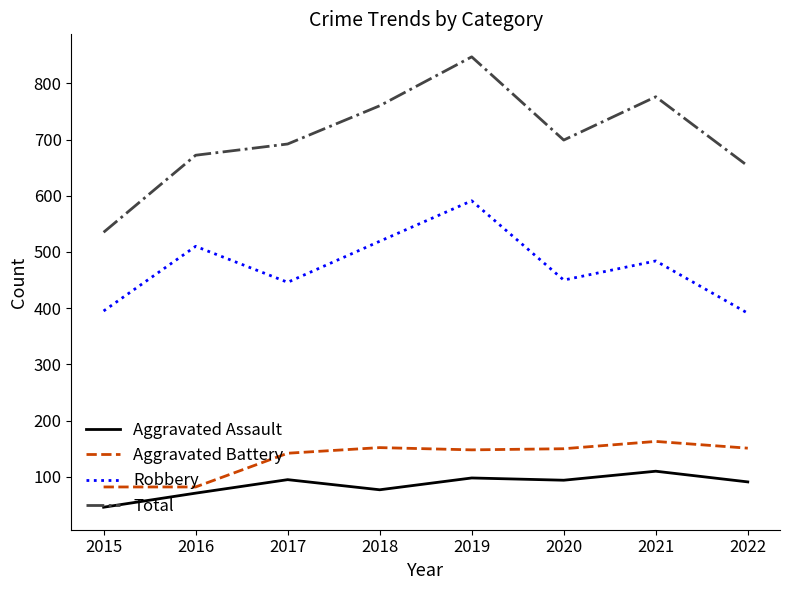

What is the difference between the maximum and minimum values in the Robbery series?

200